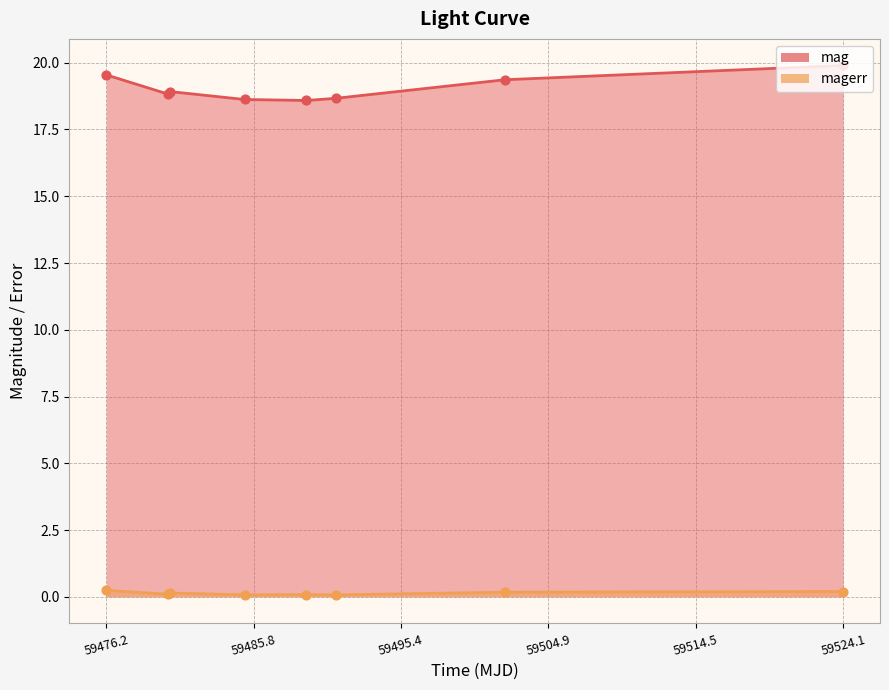

Which series reaches the maximum Y coordinate?

mag